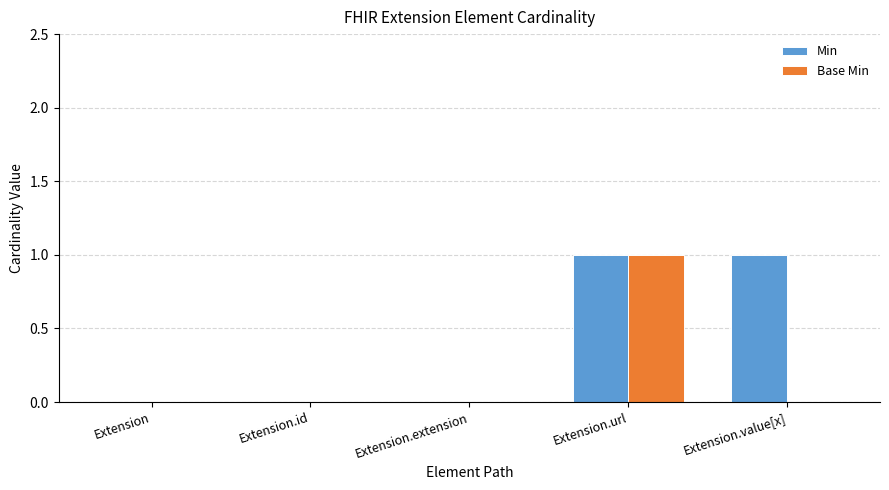

Reading left to right, what are all the values shown in this chart?

Min: 0	0	0	1	1
Base Min: 0	0	0	1	0